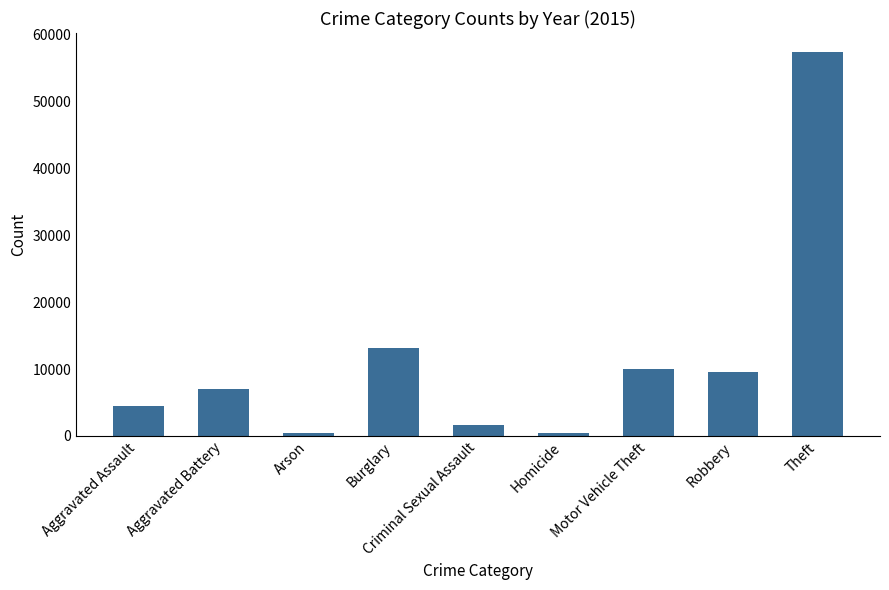

What is the label of the 2nd bar from the right?

Robbery